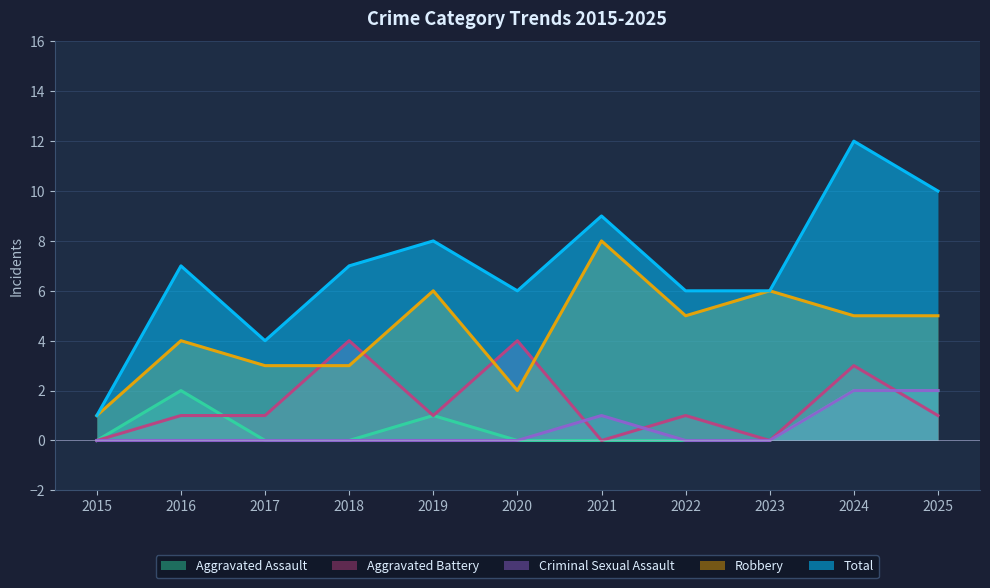

Which category has the lowest value in the Total series?

2015